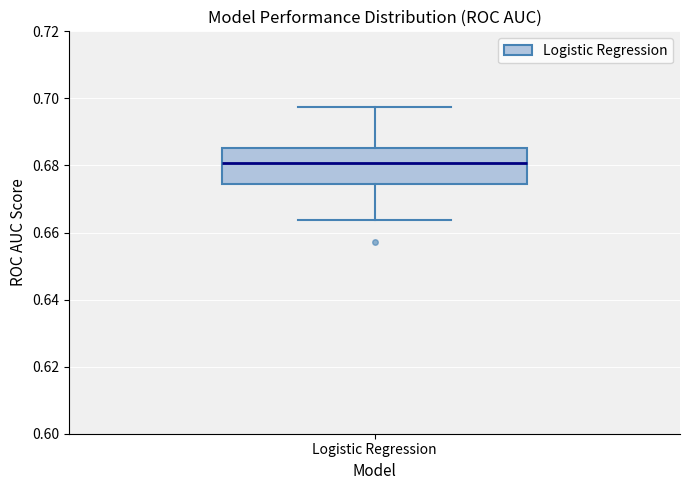

Where does the median line of the box for Logistic Regression sit on the y-axis? The values are not printed on the chart, so give them approximately, as read against the axis.

0.680